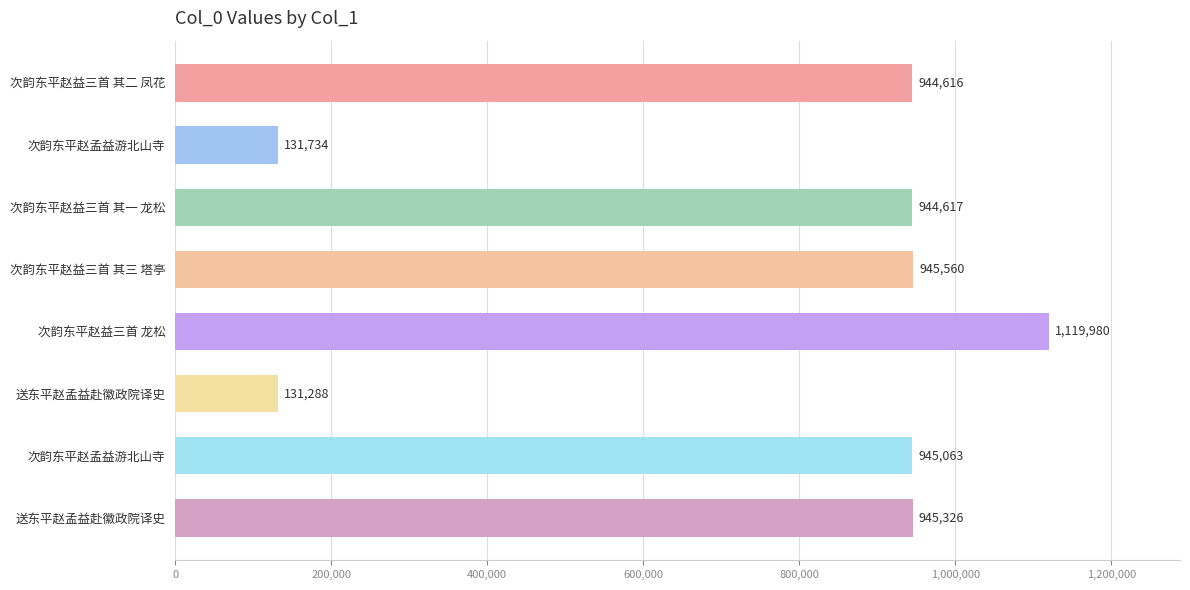

Are the bars horizontal?

Yes